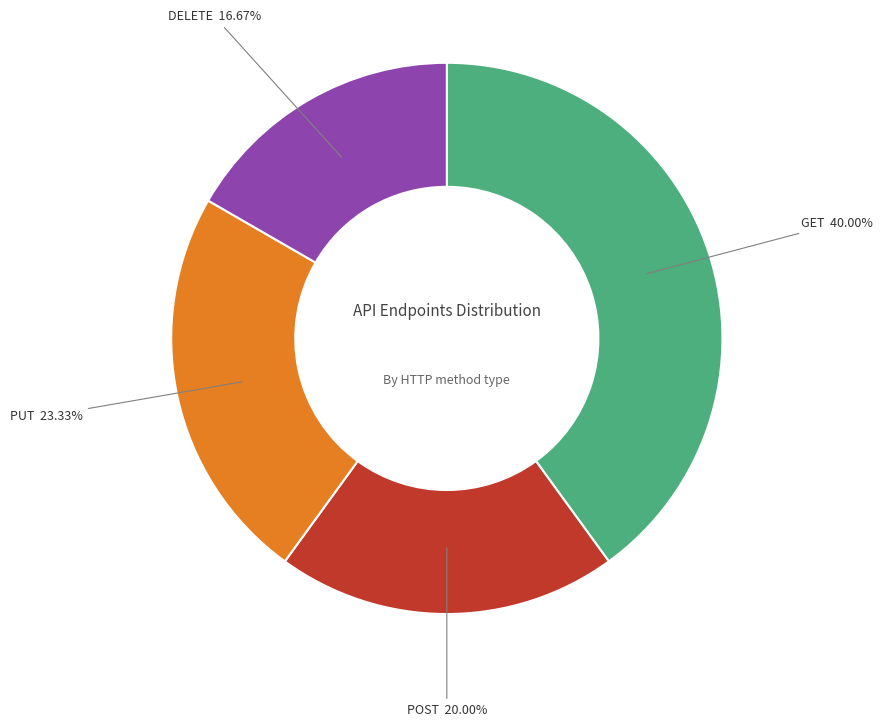

Count the number of slices in the pie.

4